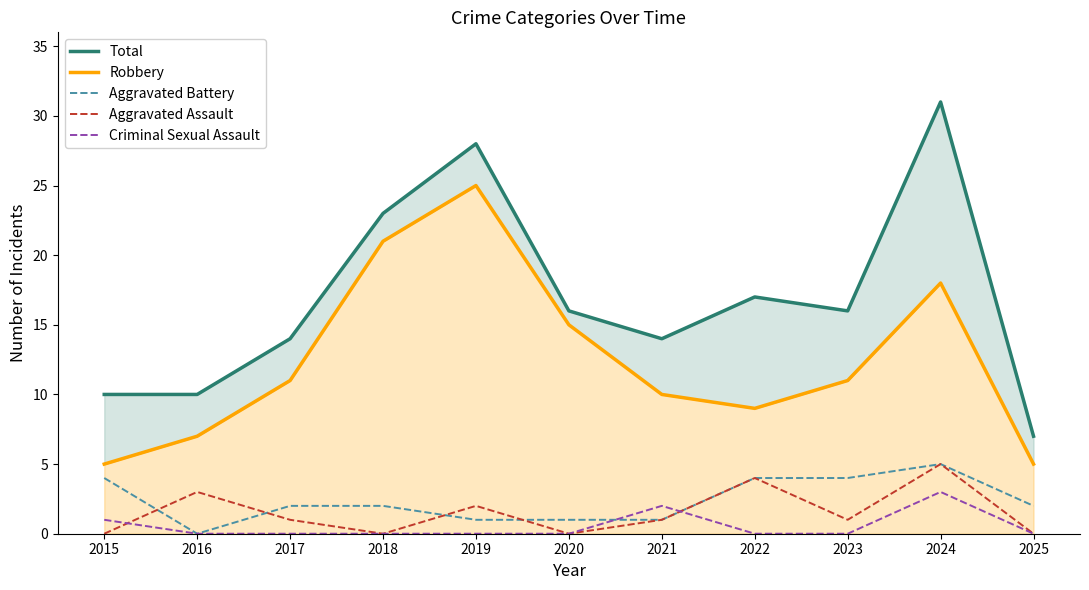

What is the sum of the Robbery values at 2024 and 2016?

25